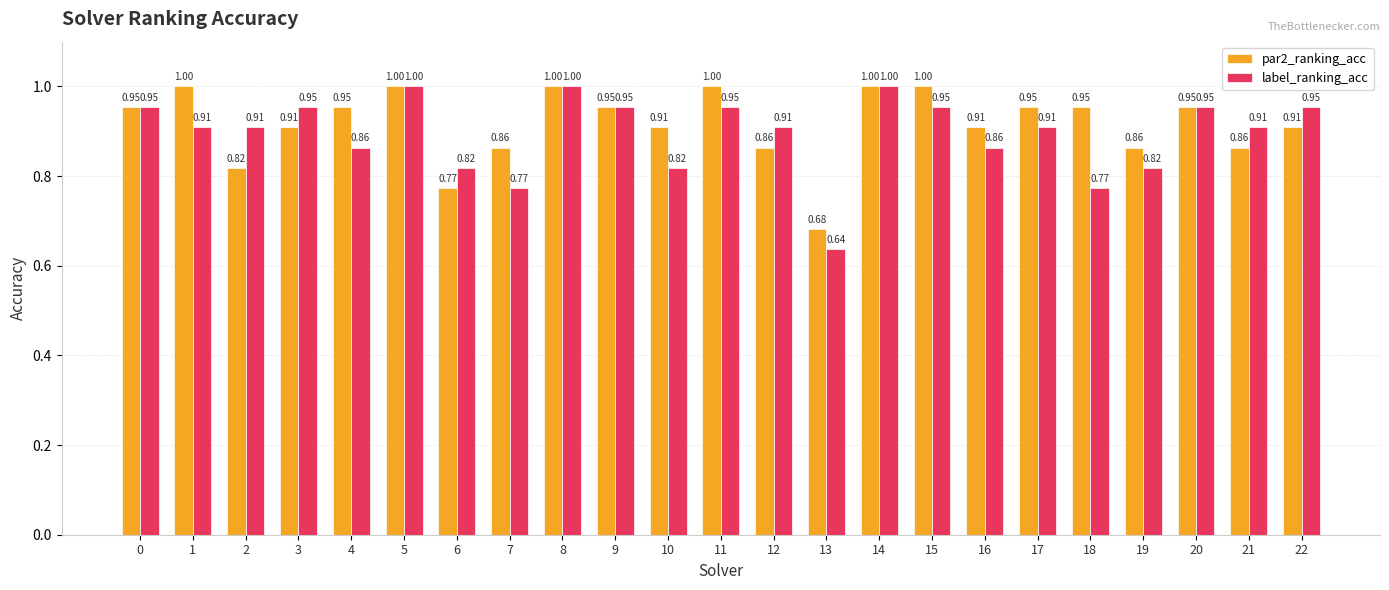

List the series in order of their overall mean, highest first.

par2_ranking_acc, label_ranking_acc